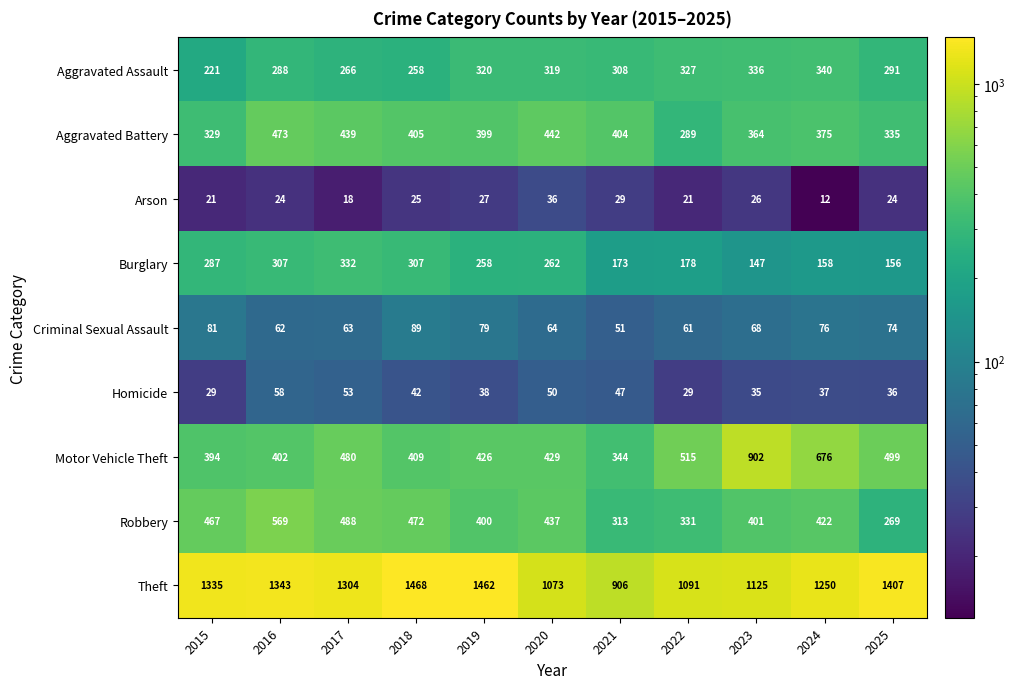

Which series changed the most between 2016 and 2018?

Theft